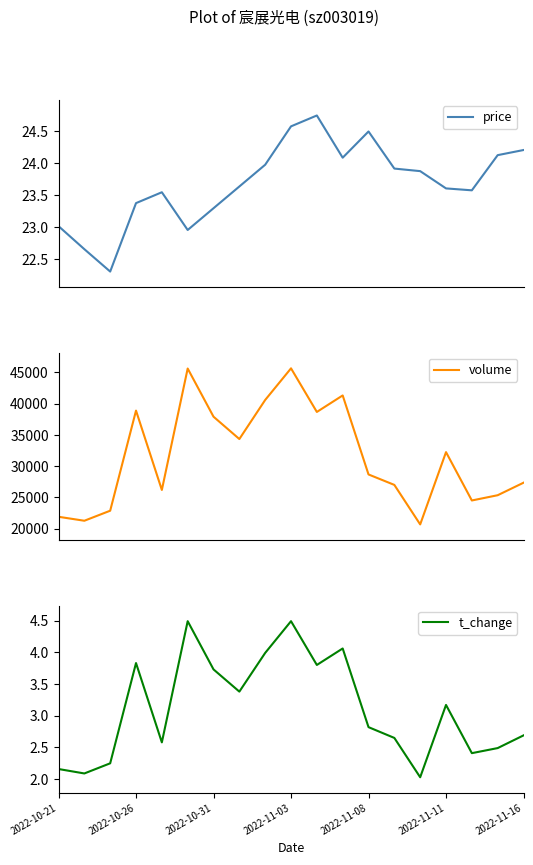

The t_change series shows 2.7 at 2022-11-16. True or false?

True